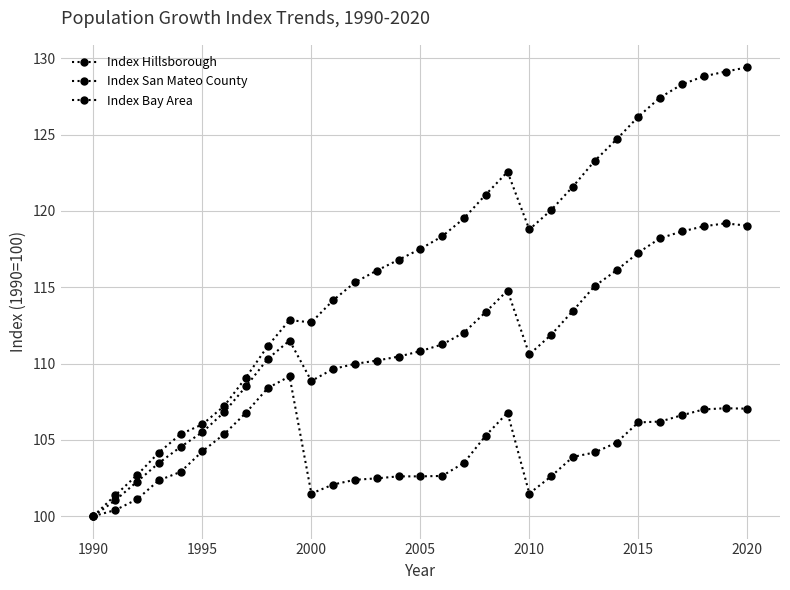

How many lines are shown in the chart?

3